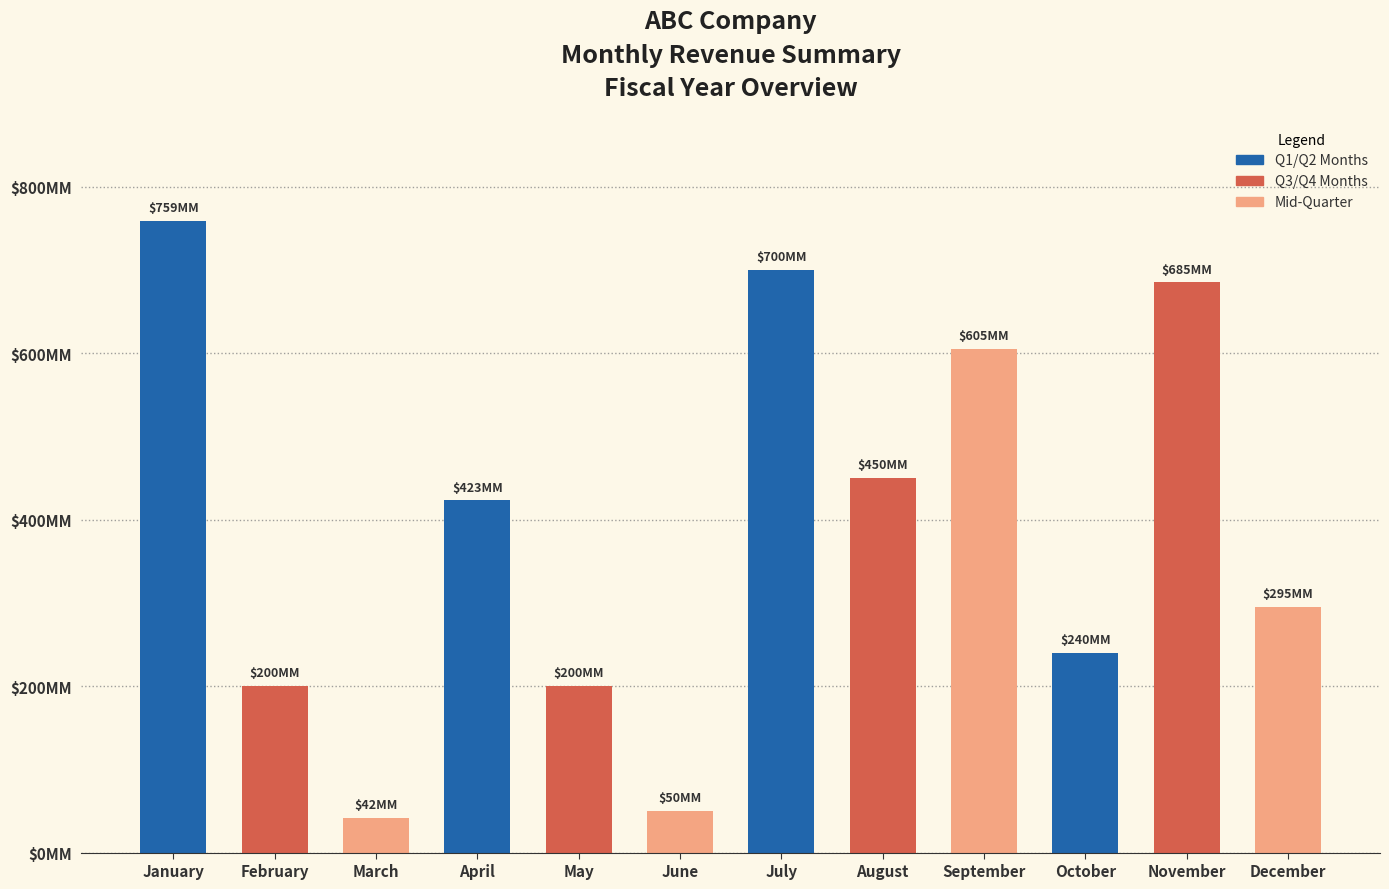

At which label is the value closest to 400?

April